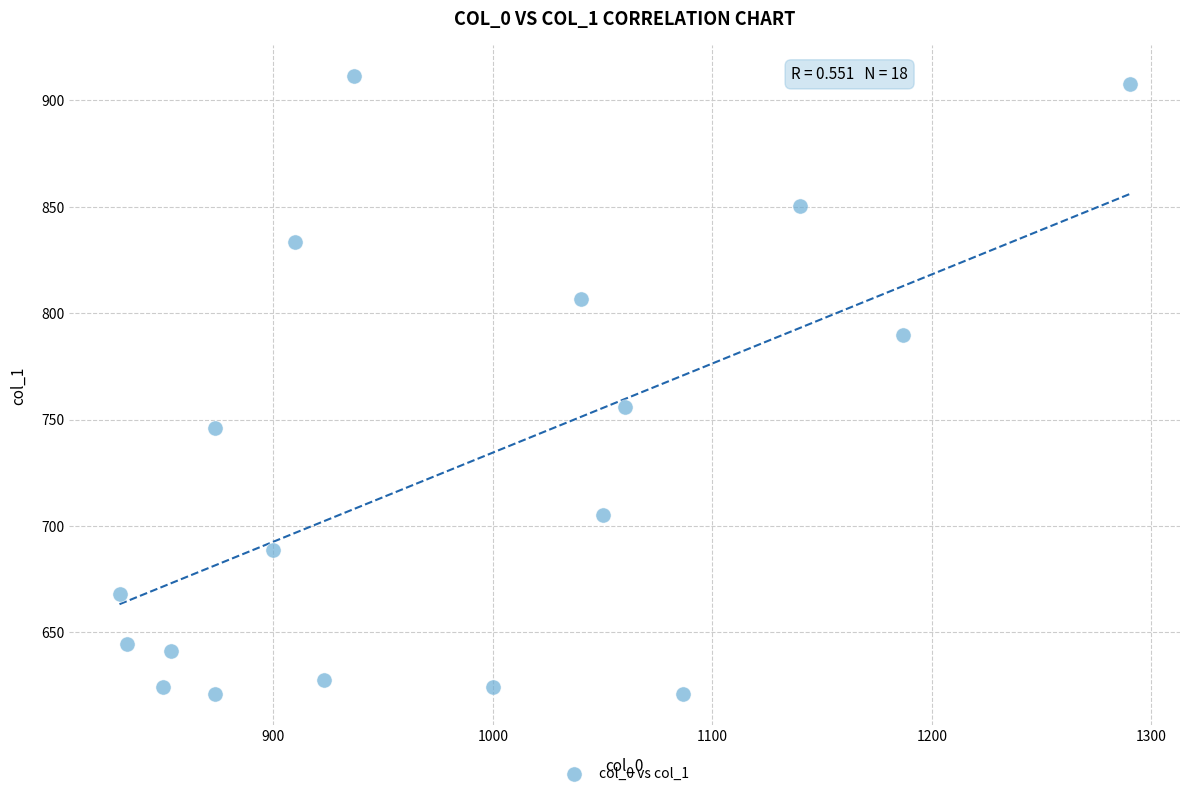

What is the range of X values (max minus min)?

460.0